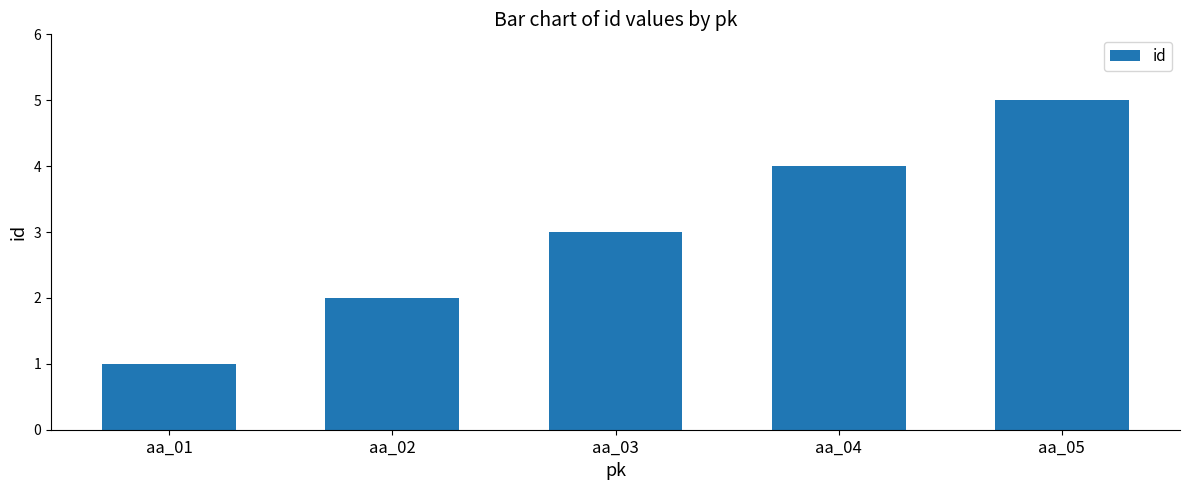

How many values are below 3?

2